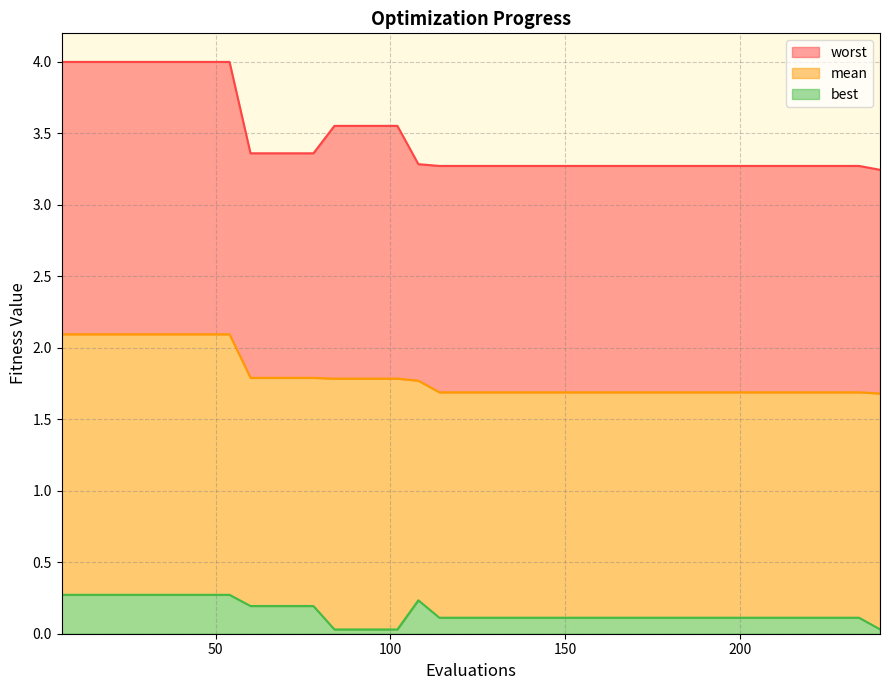

What are all the series names shown in the legend?

mean, best, worst